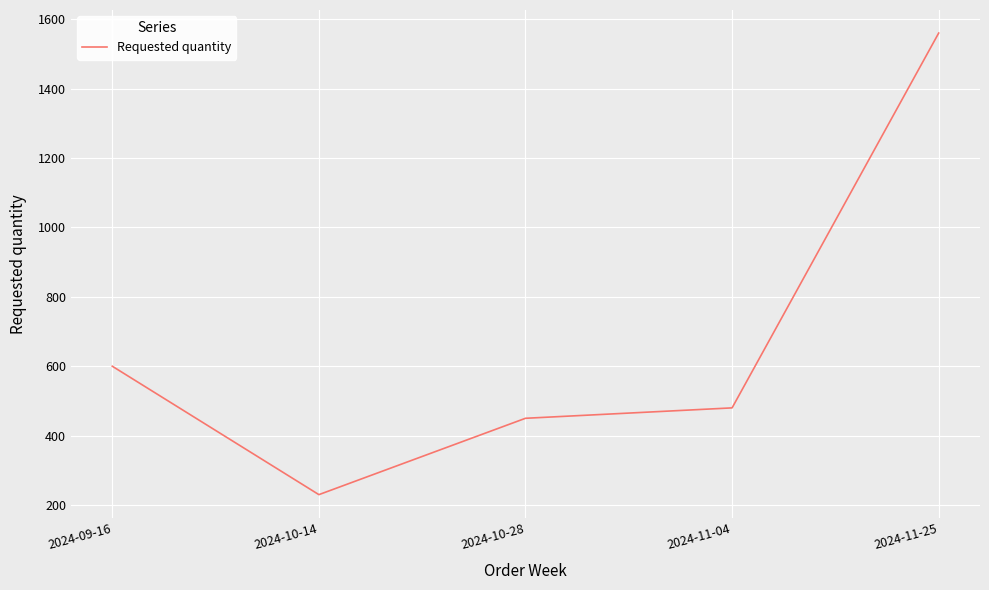

Does the chart display data point markers on the line(s)?

No